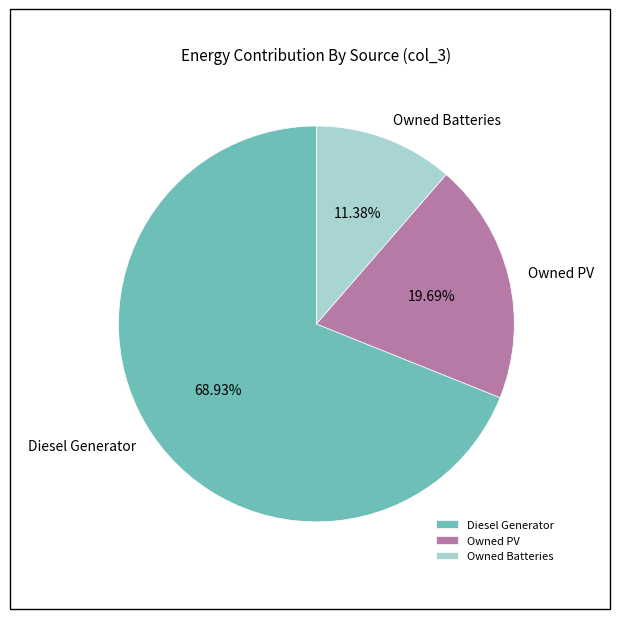

Which has a higher value, Owned PV or Owned Batteries?

Owned PV